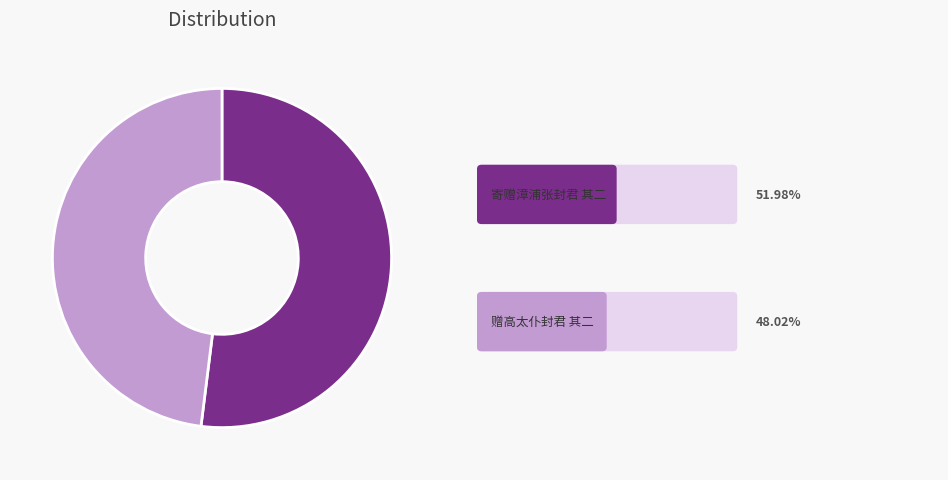

Is there any slice that represents more than half of the pie?

Yes